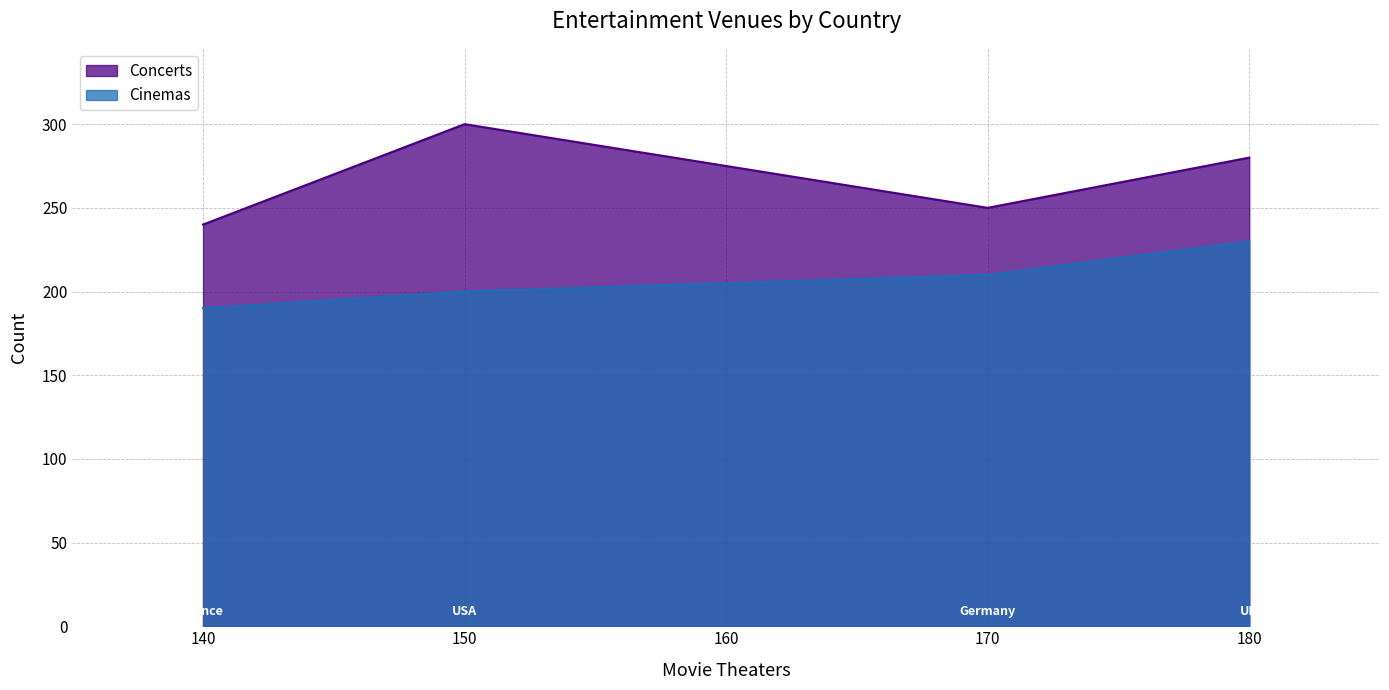

How many Concerts values are between 250 and 300?

3